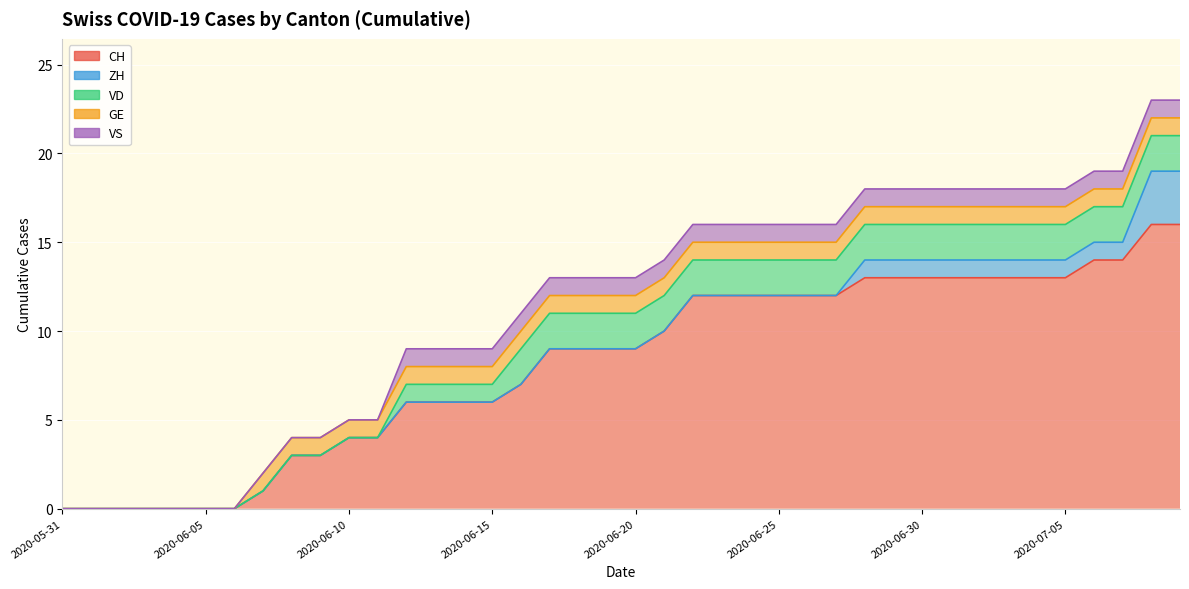

The VS series shows 1 at 2020-06-13. True or false?

False